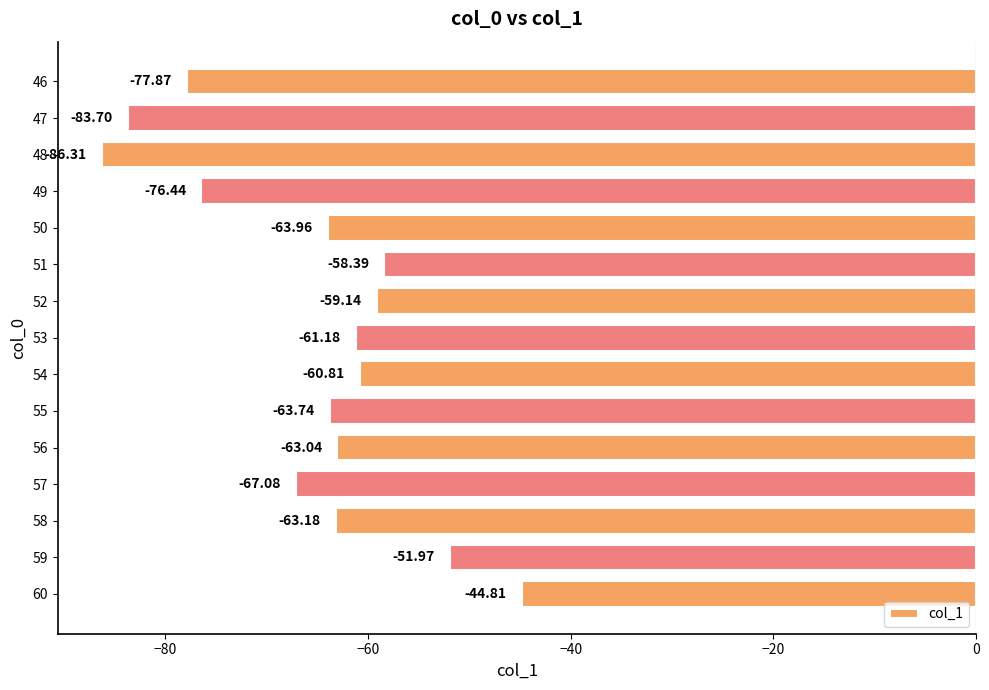

List the labels in order of value, largest first.

60, 59, 51, 52, 54, 53, 56, 58, 55, 50, 57, 49, 46, 47, 48